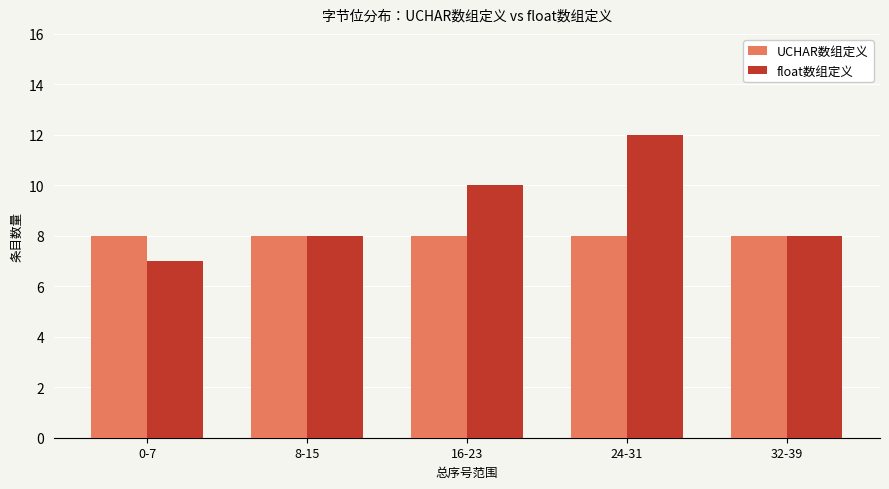

What is the value of the UCHAR数组定义 bar at the 1st from the left?

8